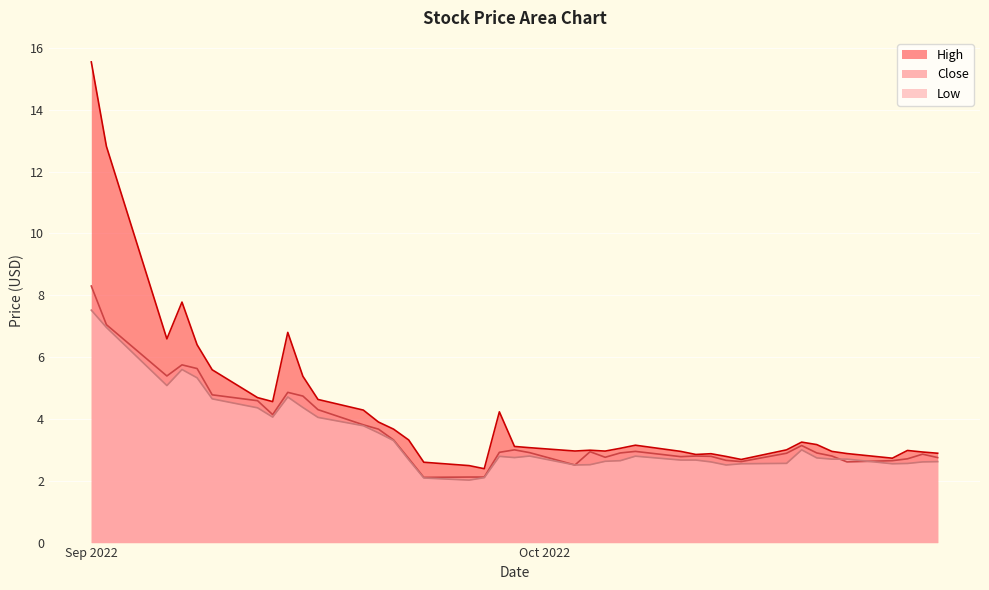

At how many categories does at least one series exceed 8?

2